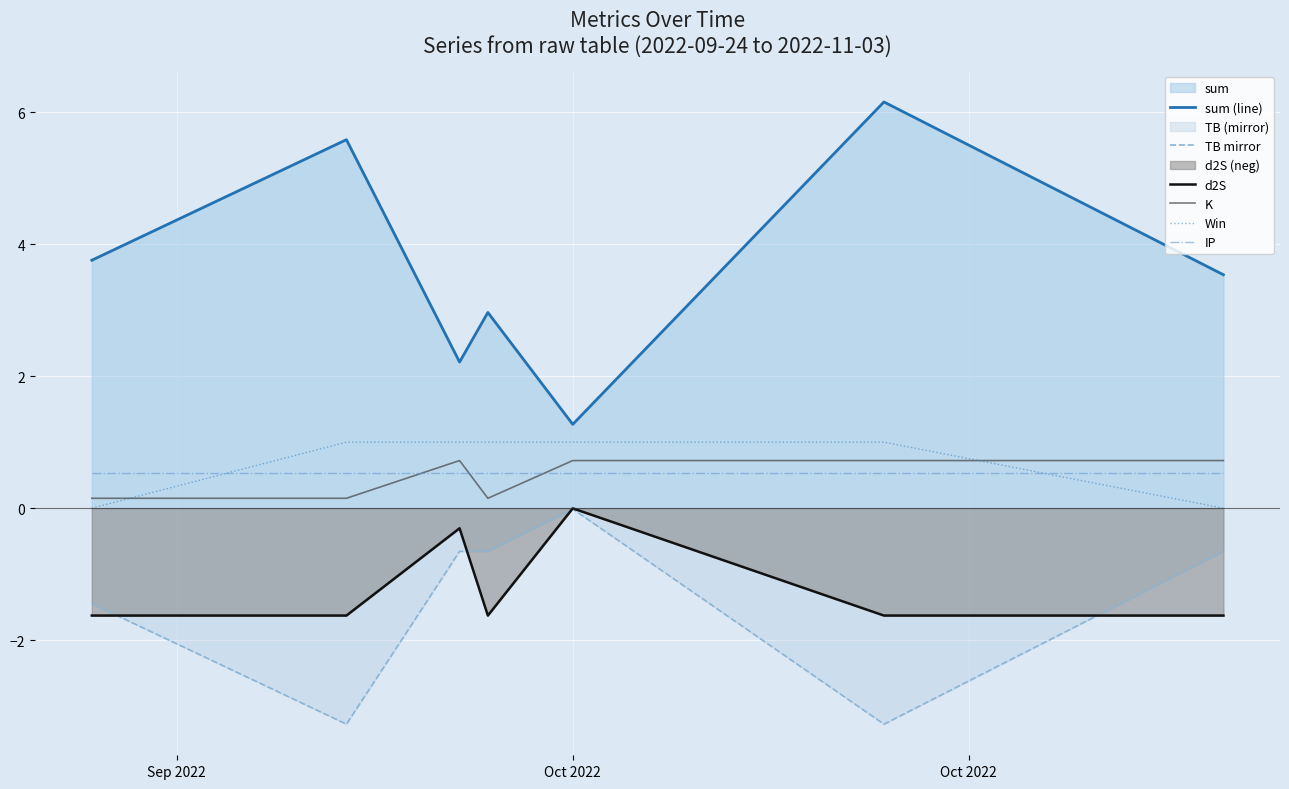

True or false: d2S and Win intersect in this chart.

False